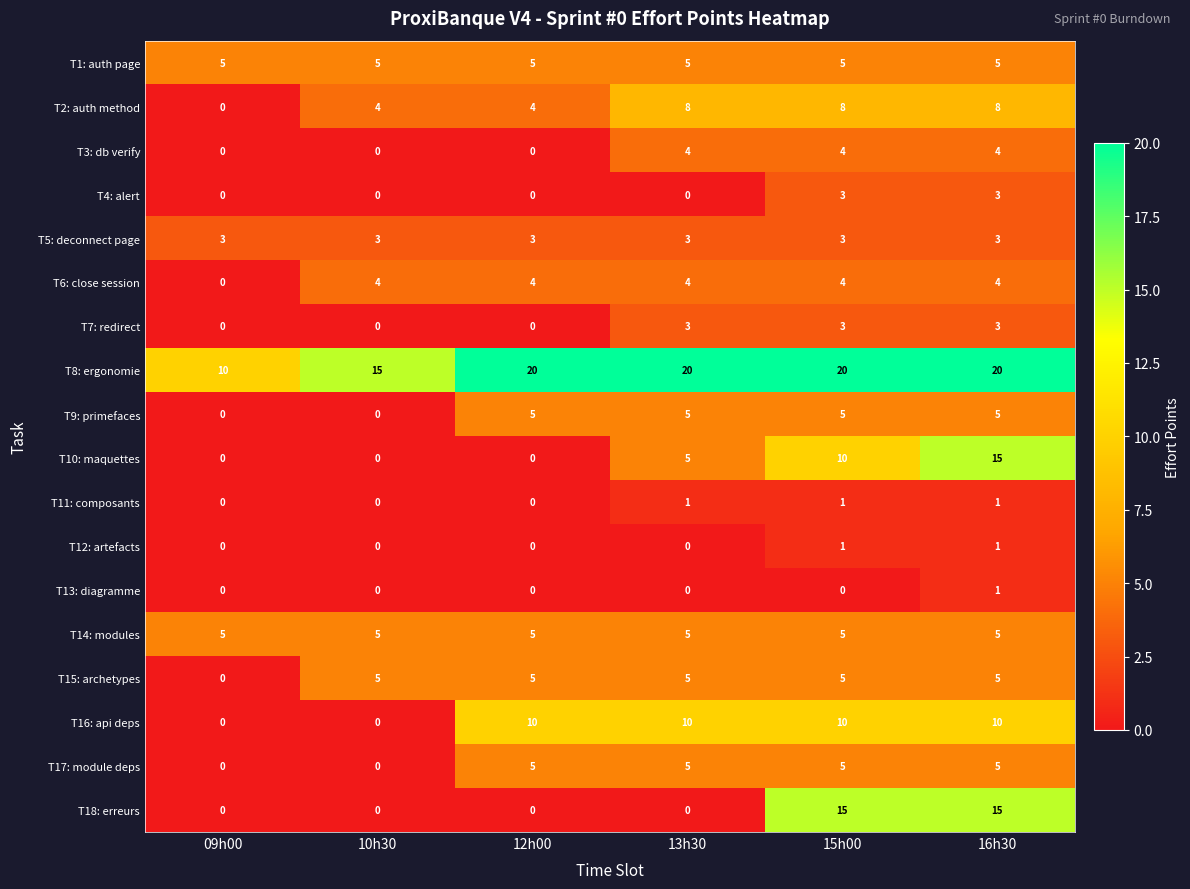

What is the sum of the T9: primefaces values at 16h30 and 15h00?

10